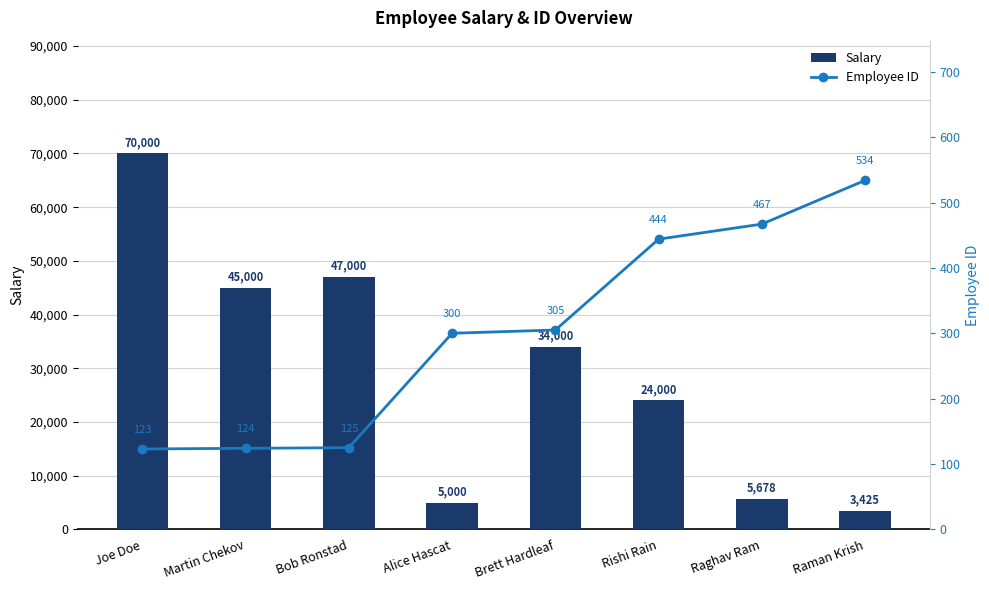

The value of Employee ID at Bob Ronstad is 201. True or false?

False